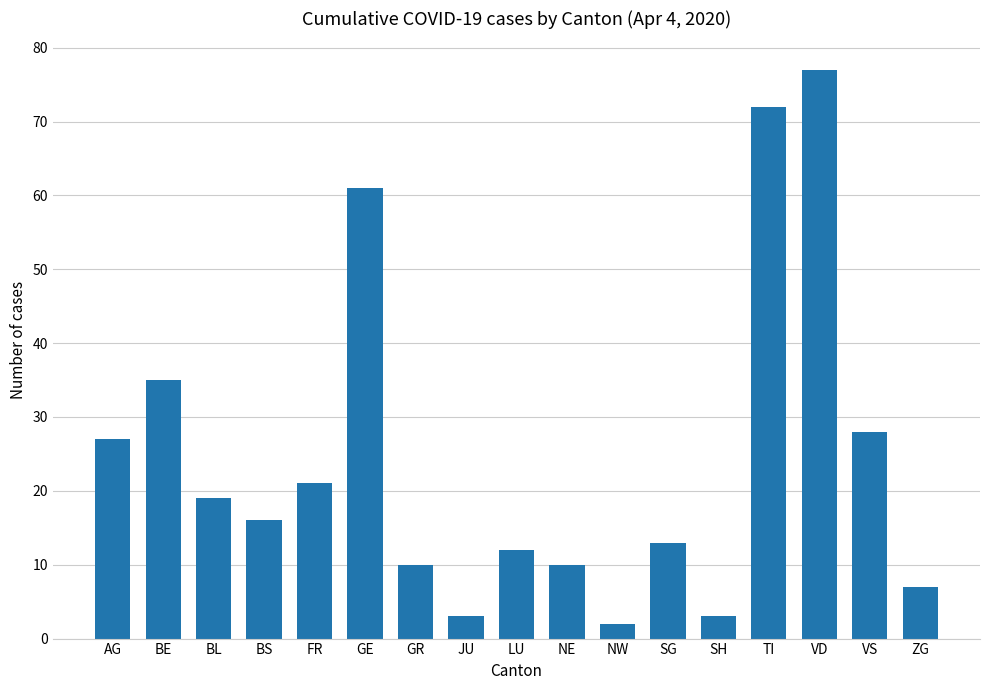

What is the greatest value displayed?

77